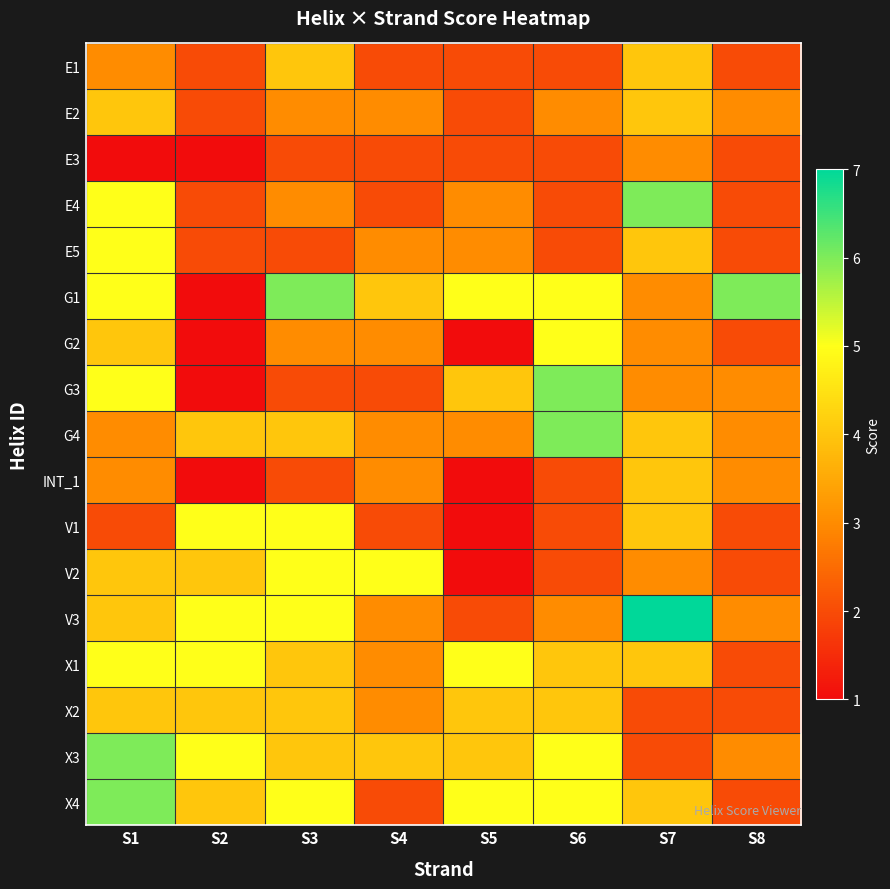

At which category is the sum across all series the highest?

S1